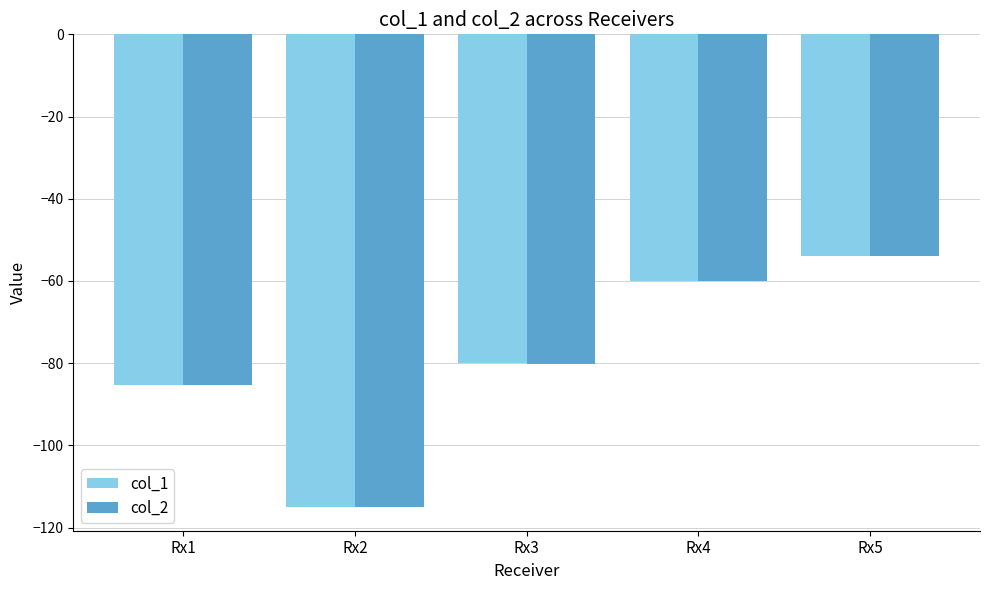

True or false: col_1 has a value of -53.9 at Rx5.

True